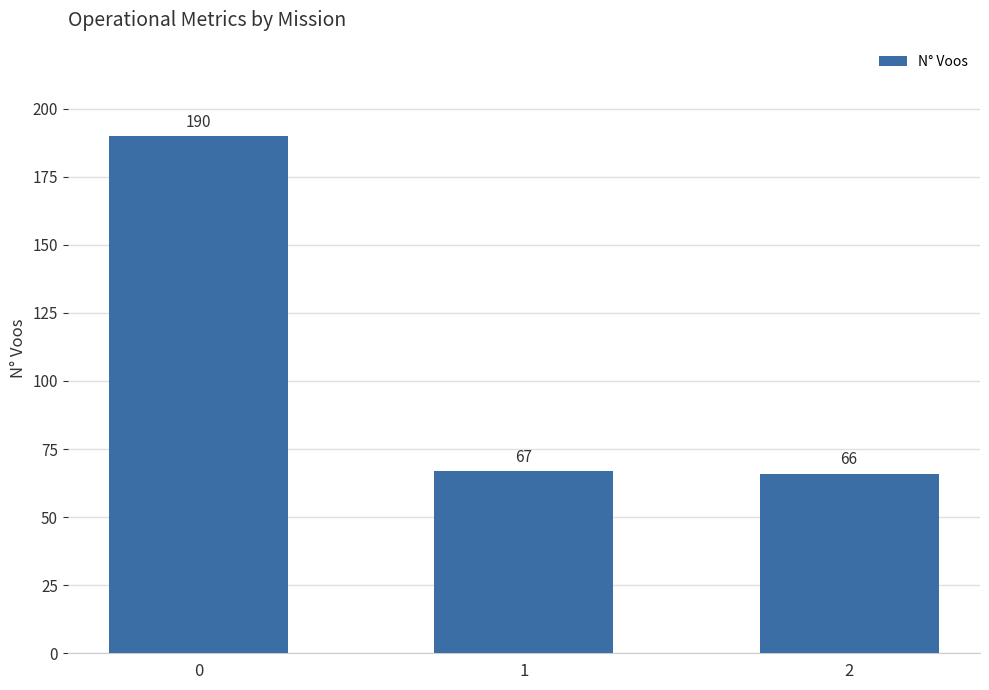

How many data points does each series have?

3